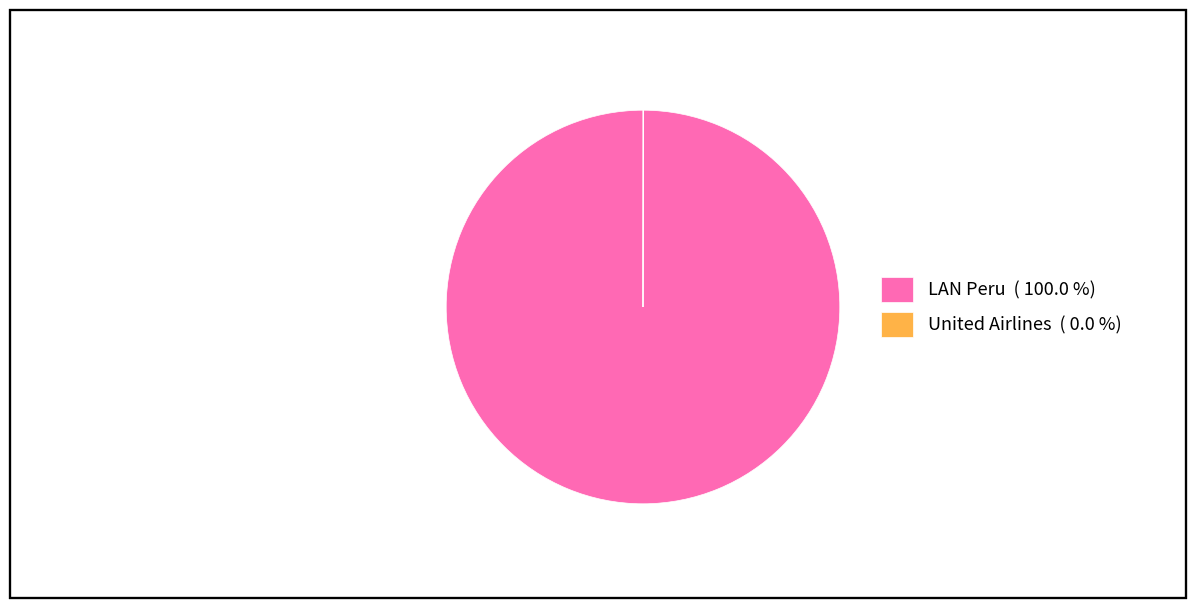

Does any single category account for the majority?

Yes